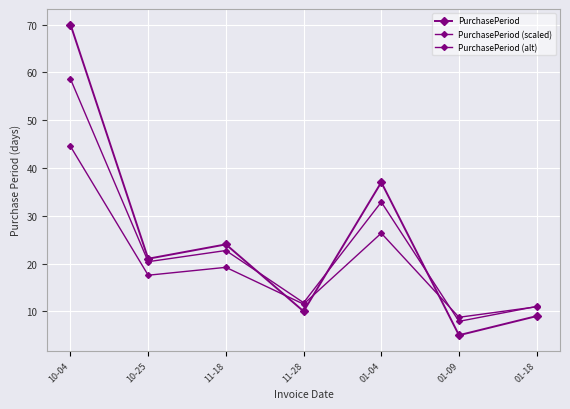

What is the difference between the second highest and minimum values in the PurchasePeriod (alt) series?

17.6